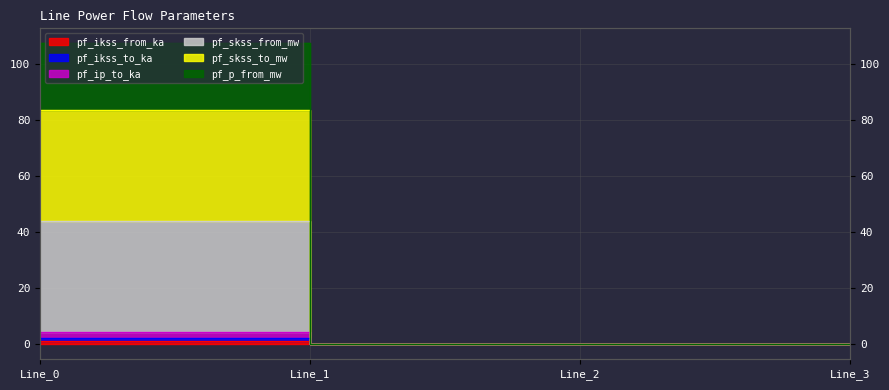

Is it true that pf_ikss_from_ka equals 0.0 at Line_3?

True